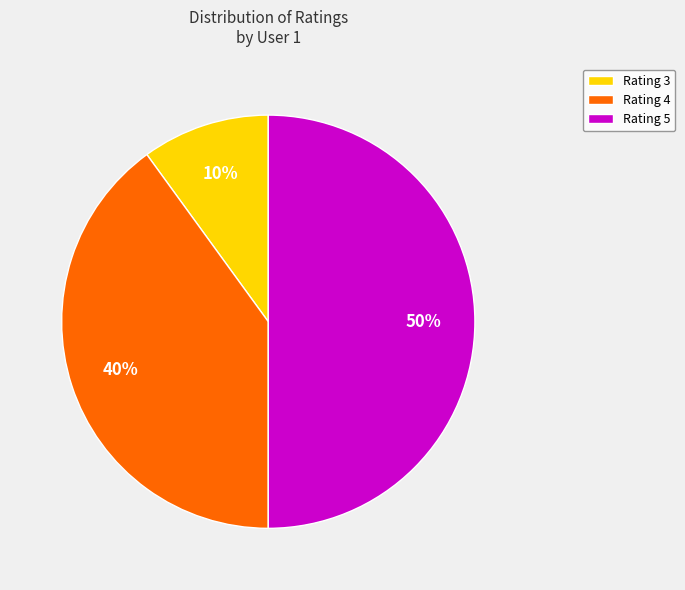

To the nearest percent, what is the combined percentage of Rating 4 and Rating 5?

90%